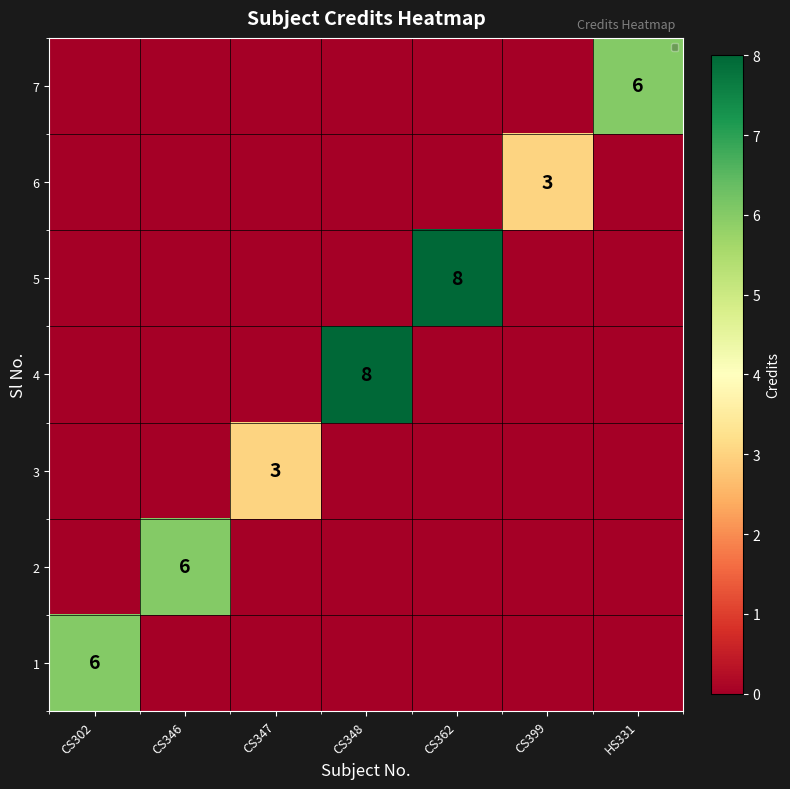

The 2 series shows 6 at CS346. True or false?

True